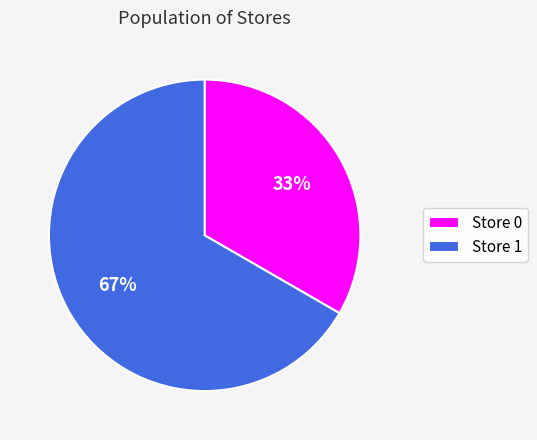

How many segments does this pie chart have?

2